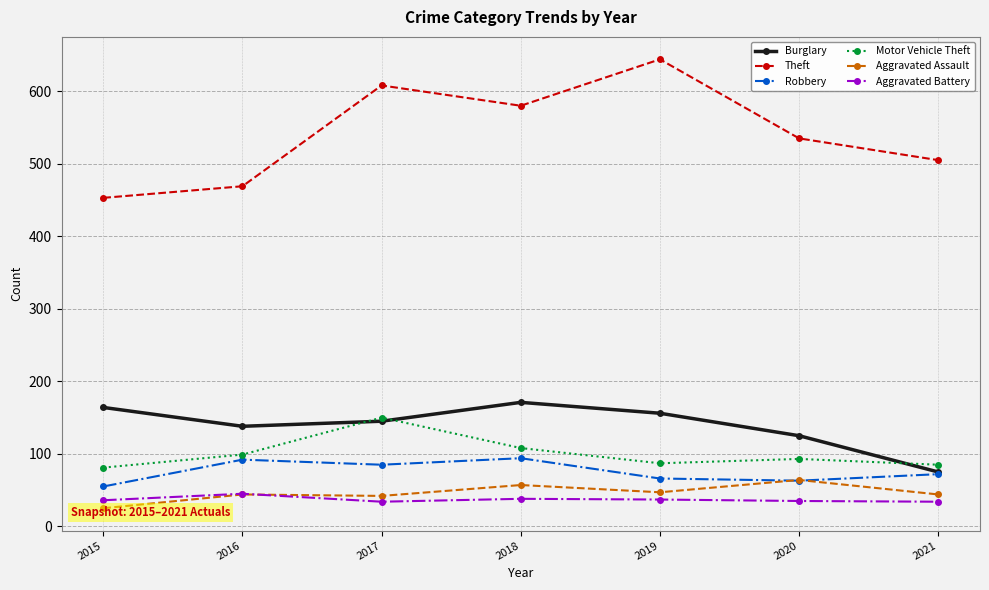

In Aggravated Assault, how many points are higher than both neighbors (excluding endpoints)?

3